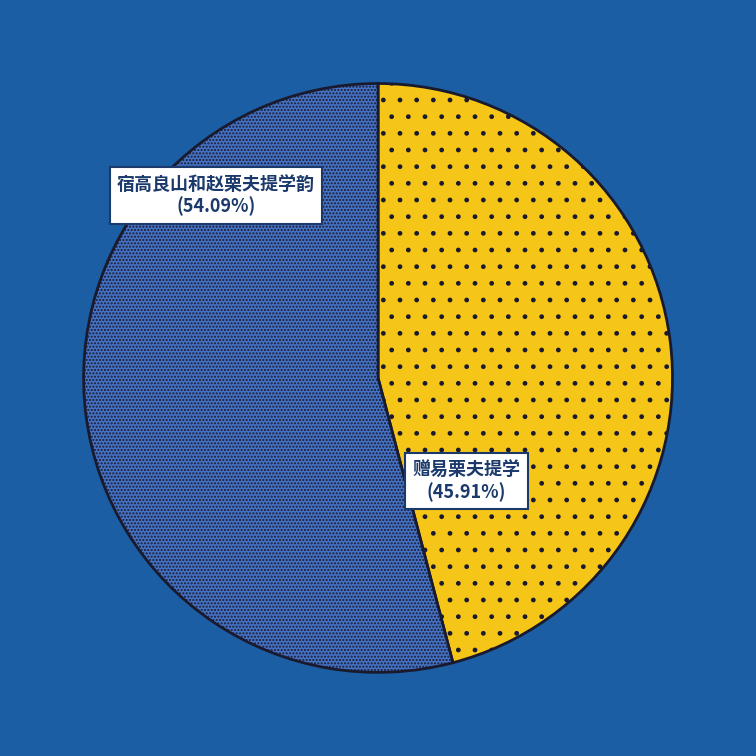

The 宿高良山和赵栗夫提学韵 slice represents 54% of the pie. True or false?

True